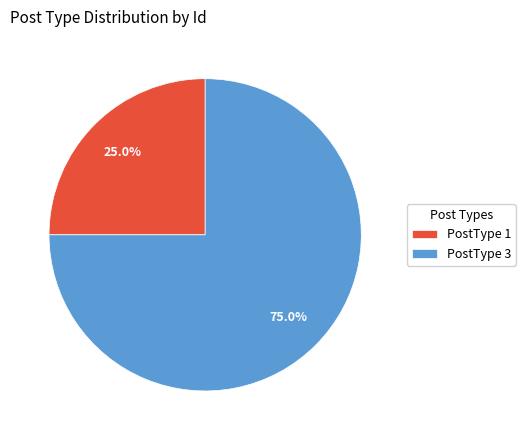

What is the ratio of the value at PostType 1 to the value at PostType 3?

0.3